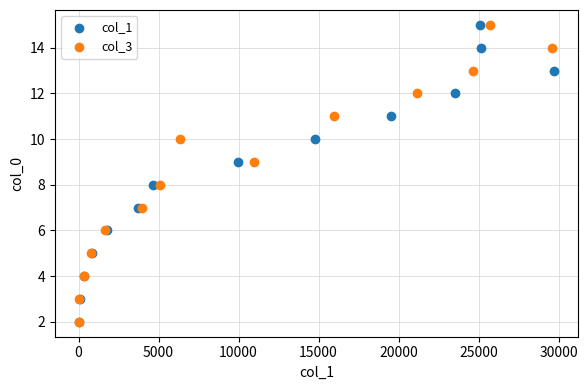

What are all the series names shown in the legend?

col_1, col_3